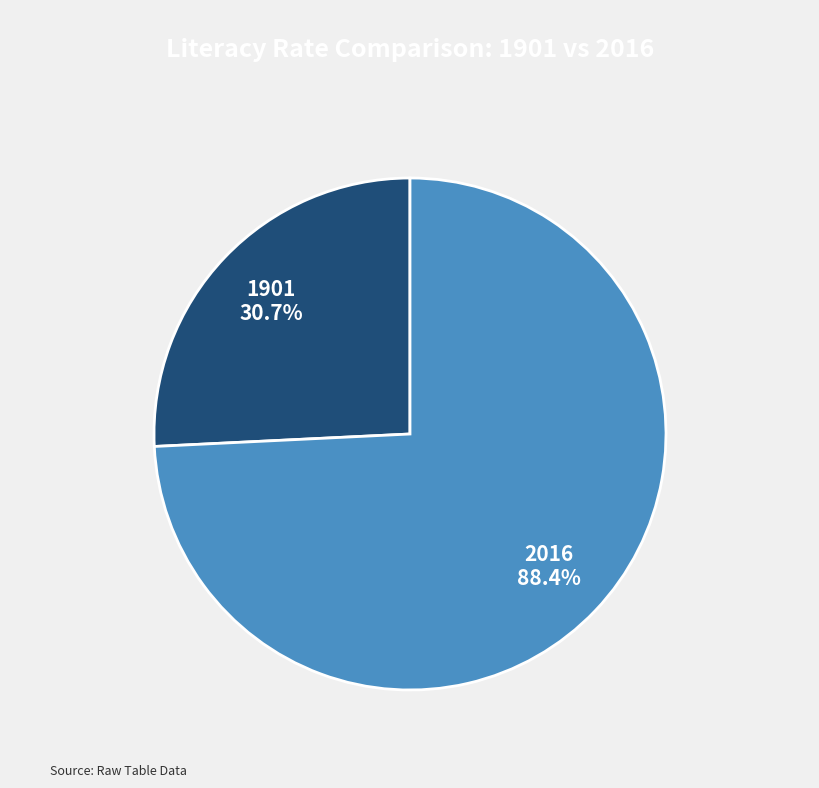

Is it true that 1901 is 26% of the pie?

True